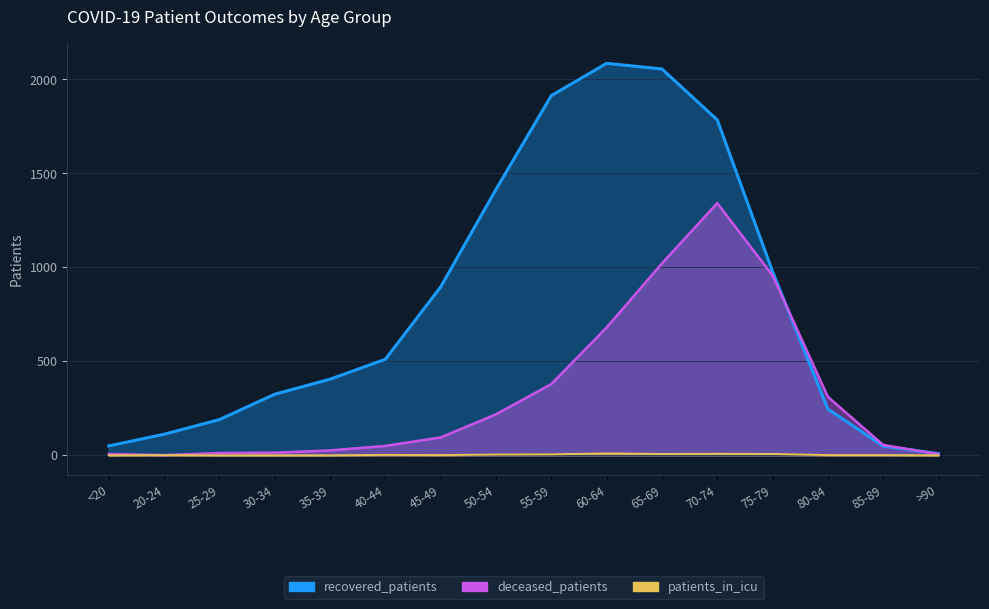

Is the value of deceased_patients at 85-89 greater than the value of recovered_patients at 65-69?

No